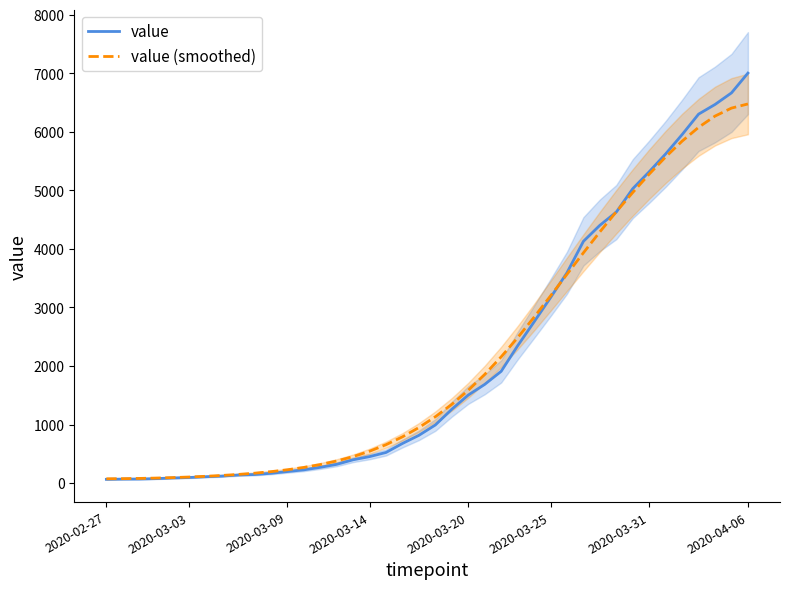

What is the maximum value for value (smoothed)?

6477.2